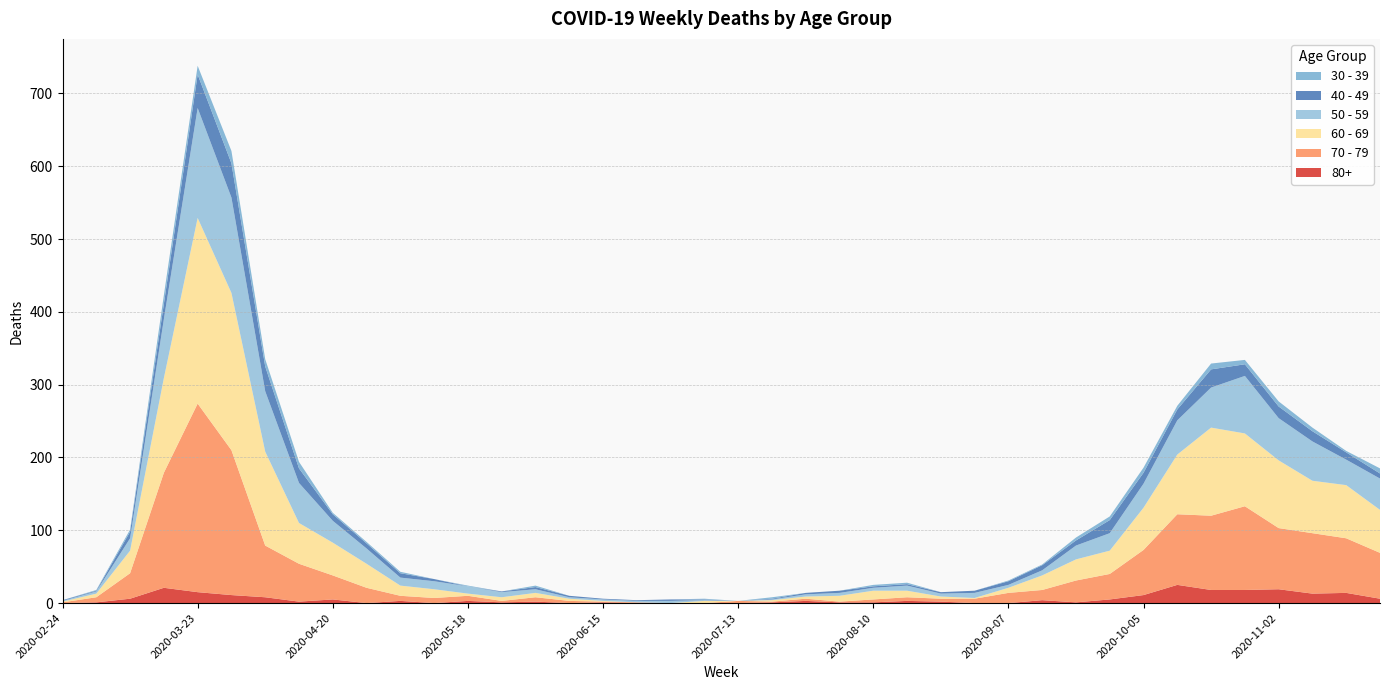

Reading left to right, transcribe all the data shown in this chart.

80+: 2020-02-24=0	2020-03-02=1	2020-03-09=6	2020-03-16=21	2020-03-23=15	2020-03-30=11	2020-04-06=8	2020-04-13=2	2020-04-20=5	2020-04-27=0	2020-05-04=3	2020-05-11=0	2020-05-18=3	2020-05-25=1	2020-06-01=2	2020-06-08=0	2020-06-15=1	2020-06-22=0	2020-06-29=0	2020-07-06=0	2020-07-13=0	2020-07-20=1	2020-07-27=3	2020-08-03=1	2020-08-10=1	2020-08-17=3	2020-08-24=2	2020-08-31=0	2020-09-07=0	2020-09-14=4	2020-09-21=1	2020-09-28=5	2020-10-05=11	2020-10-12=25	2020-10-19=18	2020-10-26=18	2020-11-02=19	2020-11-09=13	2020-11-16=14	2020-11-23=6
40 - 49: 2020-02-24=1	2020-03-02=1	2020-03-09=9	2020-03-16=21	2020-03-23=46	2020-03-30=47	2020-04-06=34	2020-04-13=20	2020-04-20=9	2020-04-27=7	2020-05-04=6	2020-05-11=3	2020-05-18=0	2020-05-25=1	2020-06-01=3	2020-06-08=2	2020-06-15=1	2020-06-22=1	2020-06-29=2	2020-07-06=1	2020-07-13=0	2020-07-20=1	2020-07-27=2	2020-08-03=3	2020-08-10=2	2020-08-17=2	2020-08-24=2	2020-08-31=3	2020-09-07=5	2020-09-14=7	2020-09-21=7	2020-09-28=18	2020-10-05=15	2020-10-12=15	2020-10-19=25	2020-10-26=16	2020-11-02=16	2020-11-09=14	2020-11-16=10	2020-11-23=7
30 - 39: 2020-02-24=0	2020-03-02=1	2020-03-09=3	2020-03-16=12	2020-03-23=12	2020-03-30=17	2020-04-06=10	2020-04-13=9	2020-04-20=2	2020-04-27=2	2020-05-04=2	2020-05-11=0	2020-05-18=1	2020-05-25=0	2020-06-01=2	2020-06-08=0	2020-06-15=0	2020-06-22=0	2020-06-29=0	2020-07-06=1	2020-07-13=0	2020-07-20=2	2020-07-27=0	2020-08-03=0	2020-08-10=2	2020-08-17=2	2020-08-24=0	2020-08-31=0	2020-09-07=1	2020-09-14=1	2020-09-21=4	2020-09-28=5	2020-10-05=7	2020-10-12=5	2020-10-19=8	2020-10-26=6	2020-11-02=7	2020-11-09=5	2020-11-16=2	2020-11-23=7
50 - 59: 2020-02-24=1	2020-03-02=3	2020-03-09=17	2020-03-16=81	2020-03-23=151	2020-03-30=131	2020-04-06=83	2020-04-13=55	2020-04-20=30	2020-04-27=21	2020-05-04=11	2020-05-11=11	2020-05-18=10	2020-05-25=7	2020-06-01=5	2020-06-08=2	2020-06-15=2	2020-06-22=2	2020-06-29=3	2020-07-06=1	2020-07-13=0	2020-07-20=1	2020-07-27=3	2020-08-03=4	2020-08-10=4	2020-08-17=7	2020-08-24=4	2020-08-31=7	2020-09-07=4	2020-09-14=7	2020-09-21=19	2020-09-28=24	2020-10-05=33	2020-10-12=47	2020-10-19=55	2020-10-26=79	2020-11-02=58	2020-11-09=54	2020-11-16=35	2020-11-23=43
60 - 69: 2020-02-24=1	2020-03-02=5	2020-03-09=31	2020-03-16=130	2020-03-23=255	2020-03-30=216	2020-04-06=129	2020-04-13=56	2020-04-20=45	2020-04-27=33	2020-05-04=14	2020-05-11=12	2020-05-18=3	2020-05-25=5	2020-06-01=6	2020-06-08=3	2020-06-15=1	2020-06-22=0	2020-06-29=0	2020-07-06=3	2020-07-13=0	2020-07-20=2	2020-07-27=3	2020-08-03=8	2020-08-10=12	2020-08-17=9	2020-08-24=3	2020-08-31=1	2020-09-07=7	2020-09-14=20	2020-09-21=29	2020-09-28=32	2020-10-05=58	2020-10-12=82	2020-10-19=121	2020-10-26=100	2020-11-02=93	2020-11-09=72	2020-11-16=73	2020-11-23=59
70 - 79: 2020-02-24=1	2020-03-02=7	2020-03-09=35	2020-03-16=158	2020-03-23=259	2020-03-30=199	2020-04-06=71	2020-04-13=52	2020-04-20=33	2020-04-27=21	2020-05-04=7	2020-05-11=7	2020-05-18=7	2020-05-25=2	2020-06-01=6	2020-06-08=3	2020-06-15=1	2020-06-22=1	2020-06-29=0	2020-07-06=0	2020-07-13=3	2020-07-20=1	2020-07-27=3	2020-08-03=1	2020-08-10=4	2020-08-17=5	2020-08-24=4	2020-08-31=6	2020-09-07=14	2020-09-14=14	2020-09-21=30	2020-09-28=35	2020-10-05=62	2020-10-12=97	2020-10-19=102	2020-10-26=115	2020-11-02=84	2020-11-09=83	2020-11-16=75	2020-11-23=63